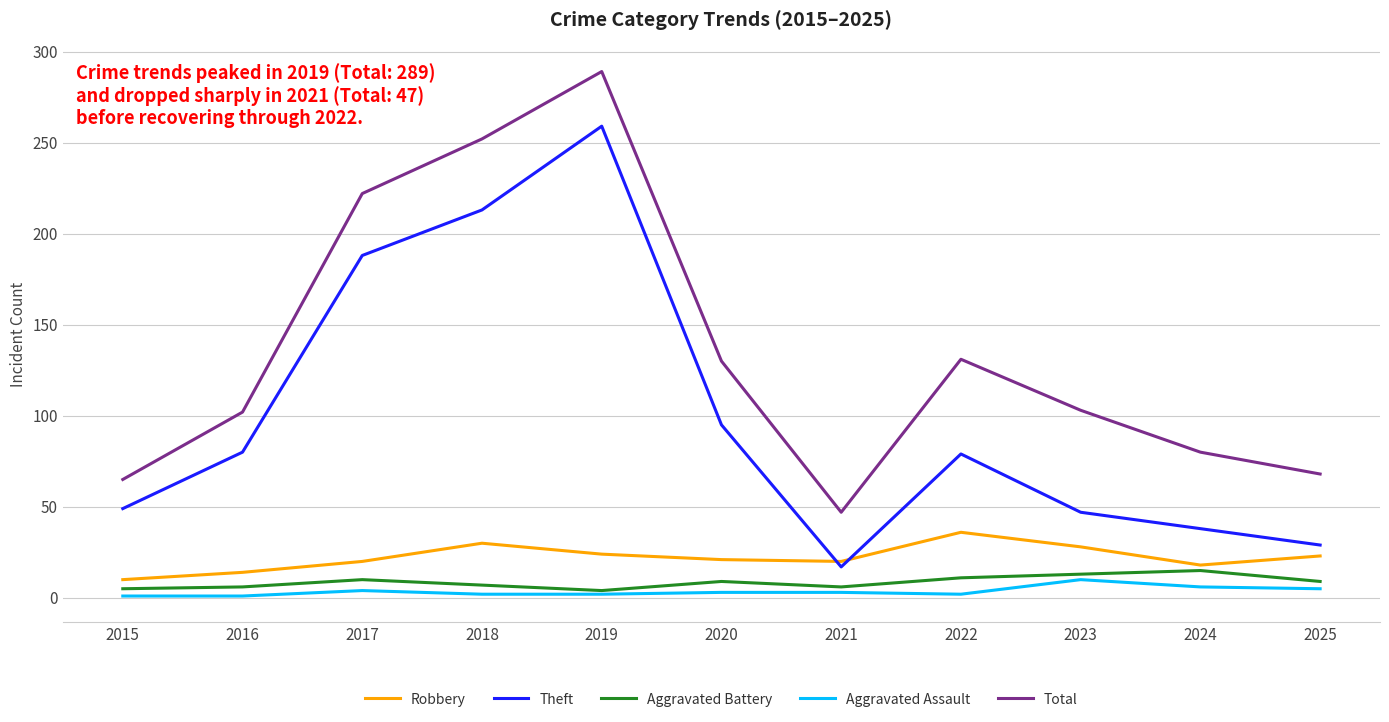

At which category does Total reach its first local valley?

2021